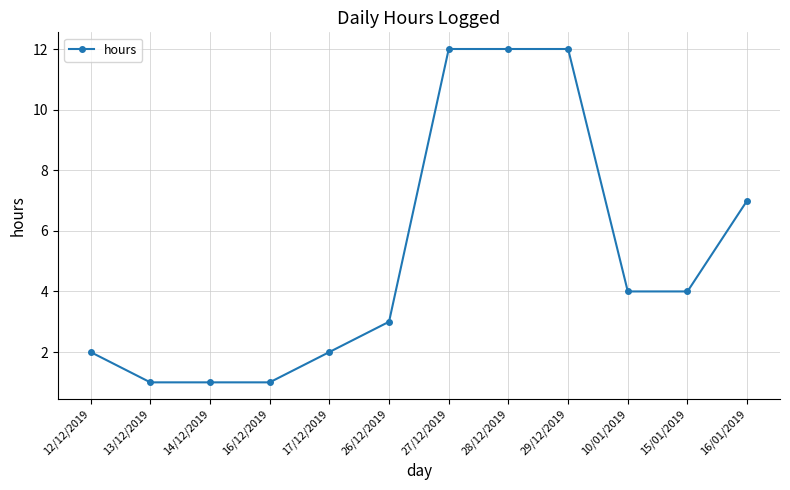

What is the label of the 1st point from the left?

12/12/2019